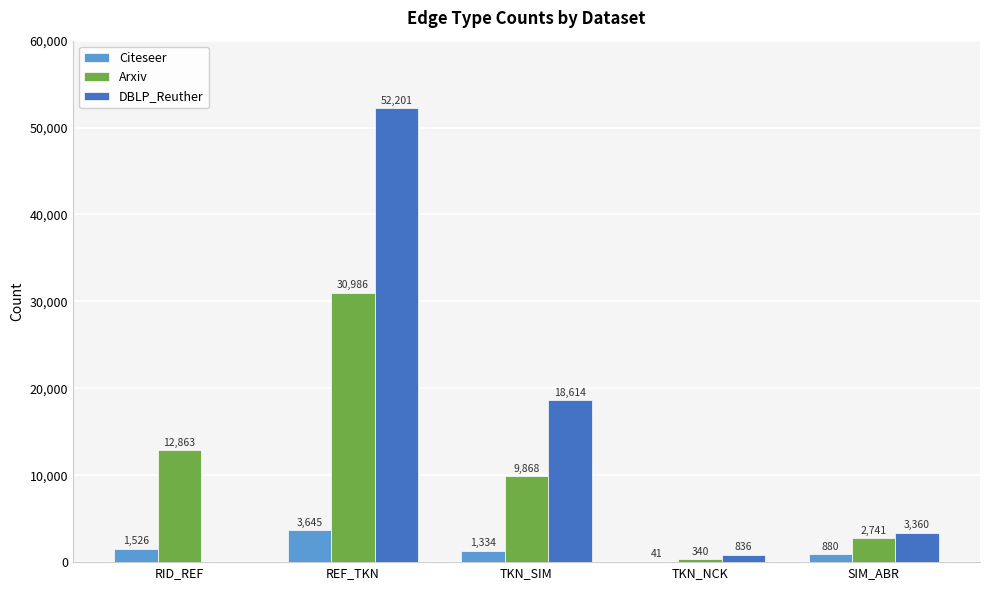

Which series has the largest range (max minus min)?

DBLP_Reuther